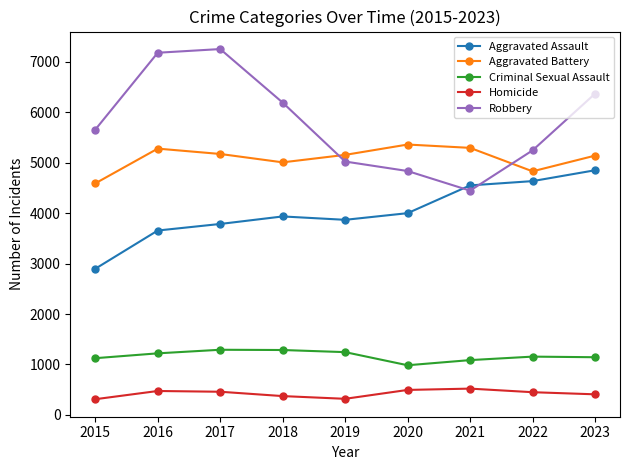

What is the value of the Homicide point at the 2nd from the left?

475